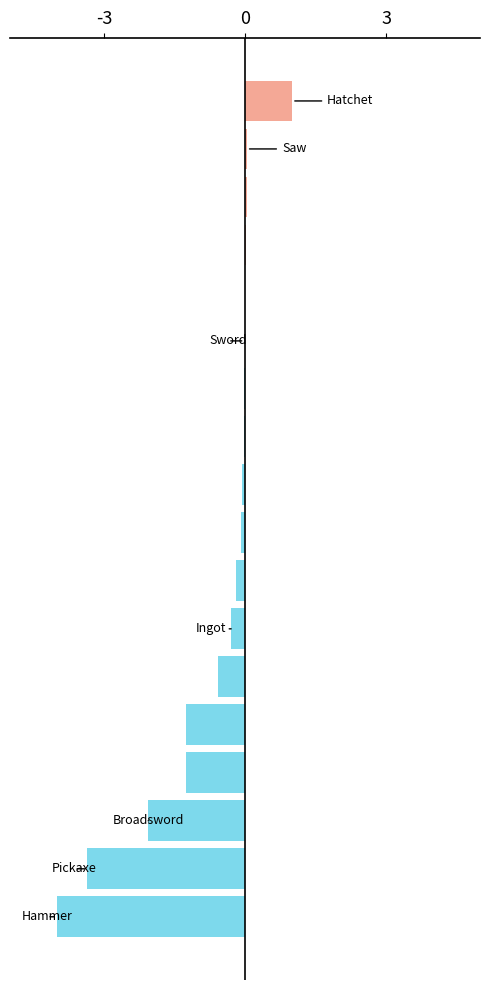

What is the greatest value displayed?

1.0